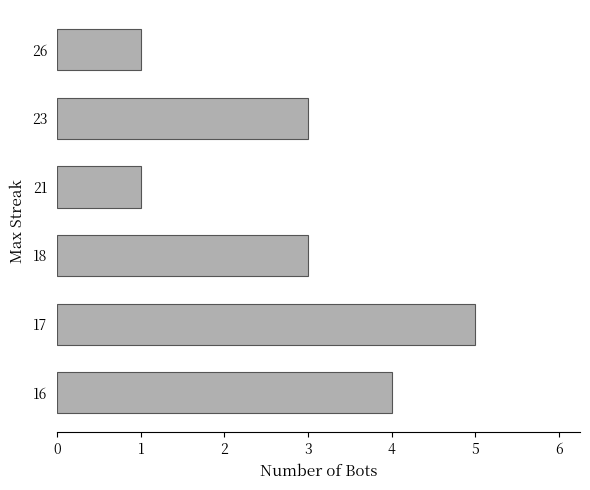

What is the average value?

3